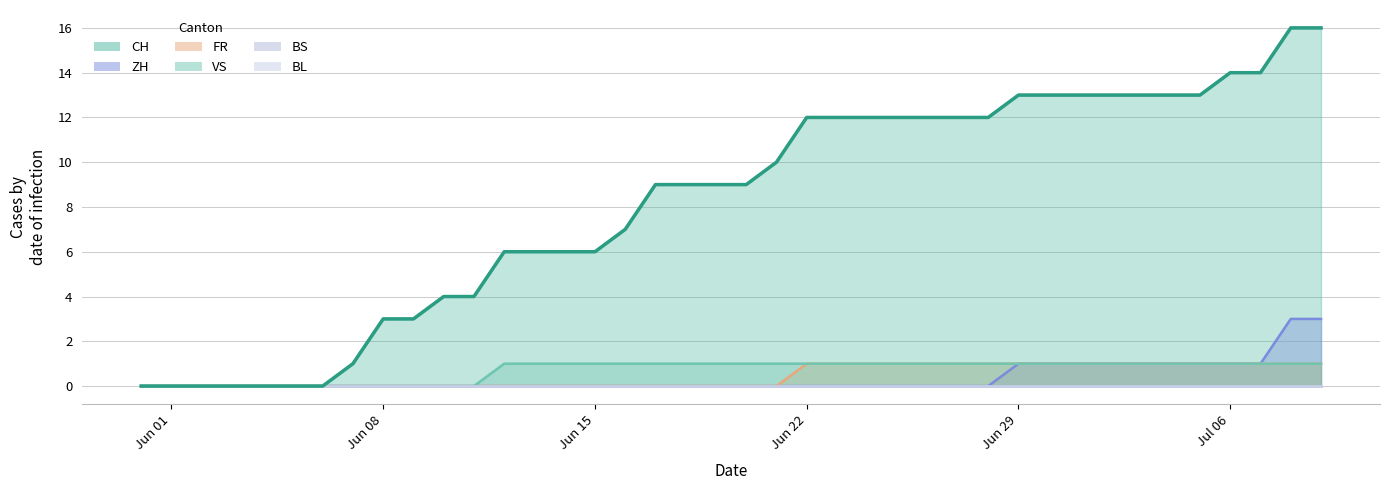

True or false: VS has more than 2 points higher than both neighbors.

False